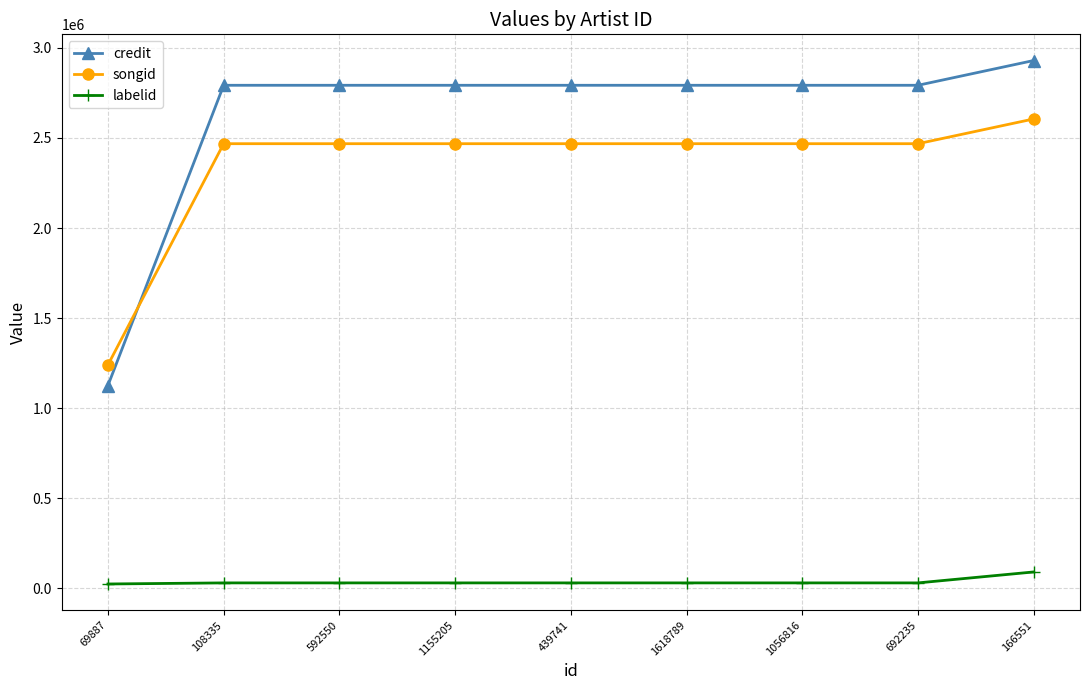

What is the minimum value shown in the chart?

24255